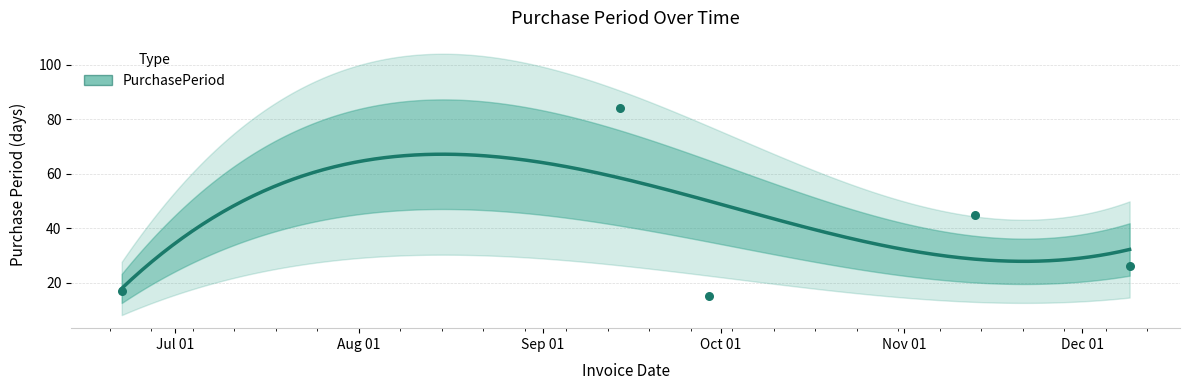

What is the ratio of the value at 2017-12-09 to the value at 2017-09-29?

1.7